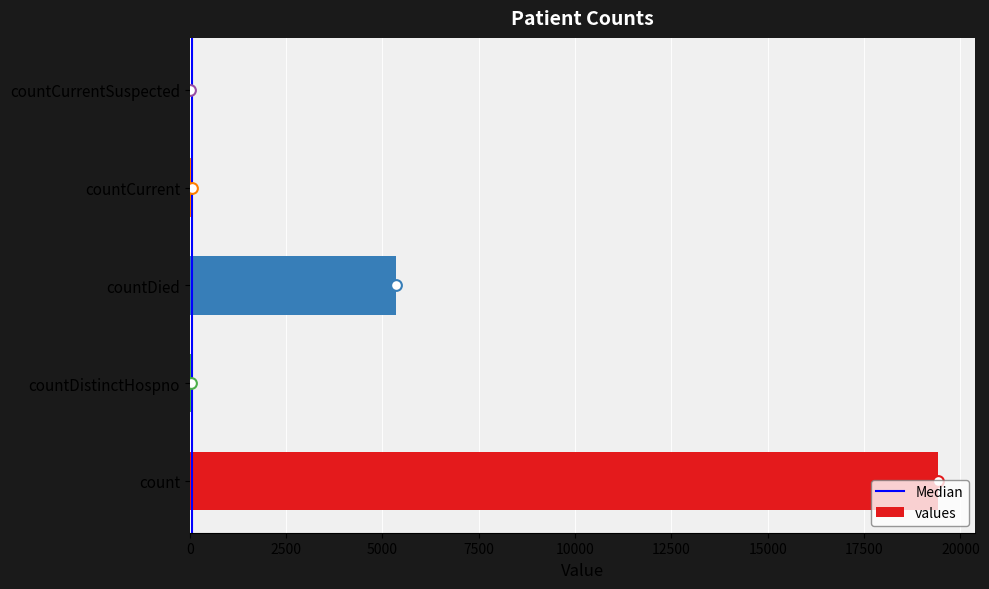

Which has a higher value, countDistinctHospno or countCurrentSuspected?

countDistinctHospno